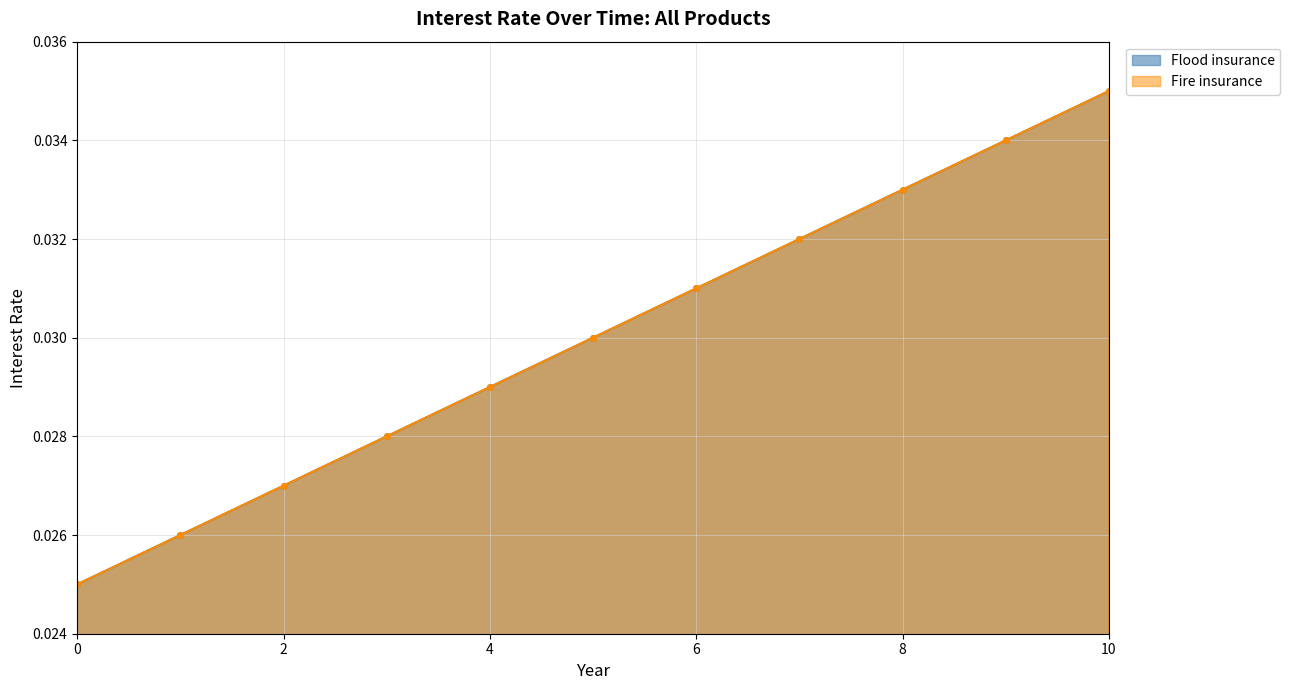

True or false: Fire insurance and Flood insurance cross at least once.

False